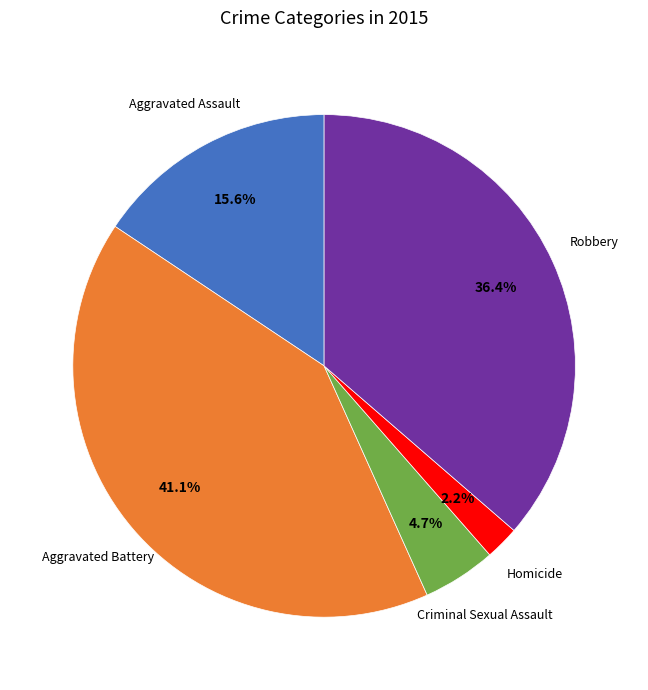

Does any single category account for the majority?

No